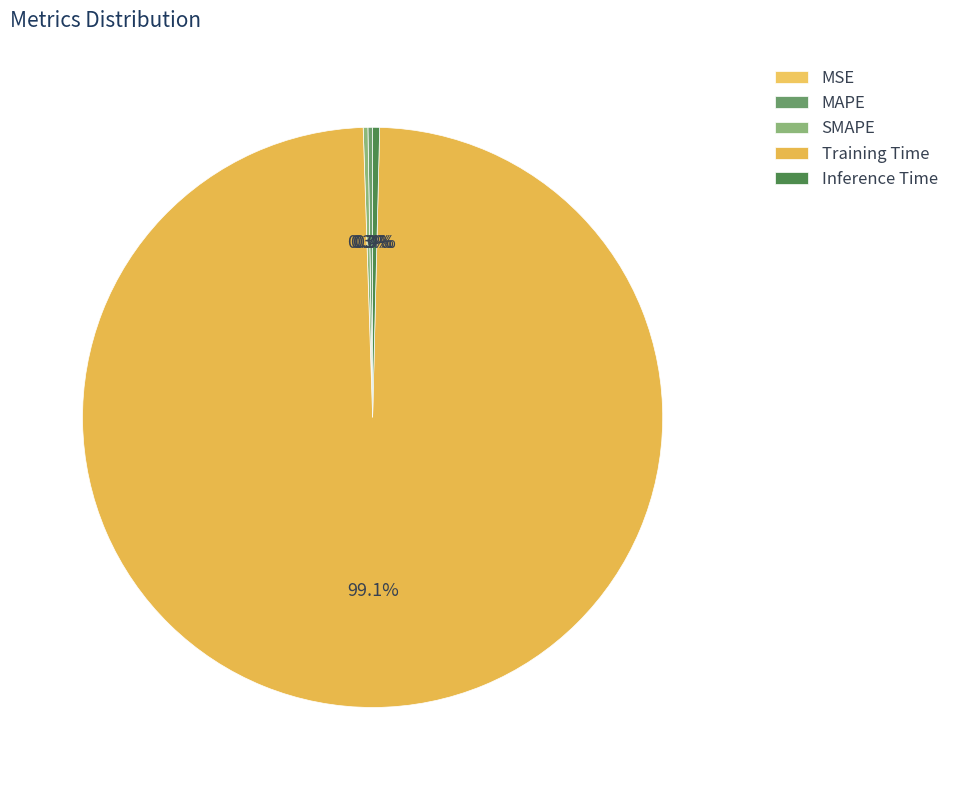

What portion of the pie excludes MSE?

100.0%